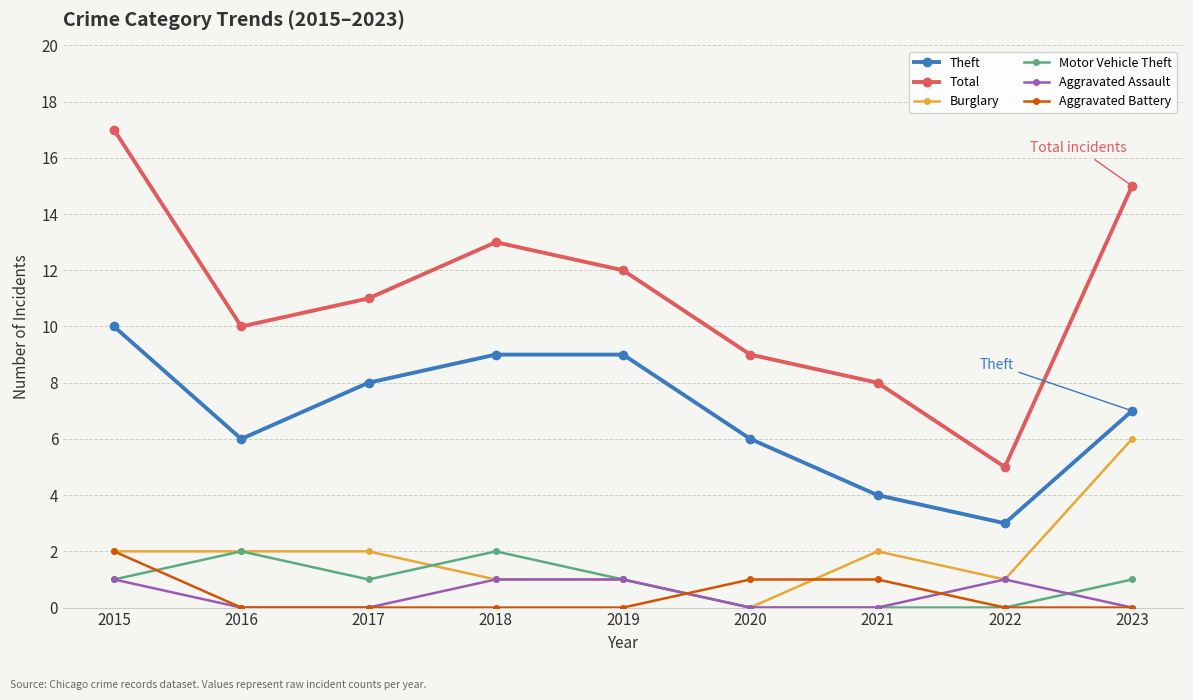

How many lines are shown in the chart?

6